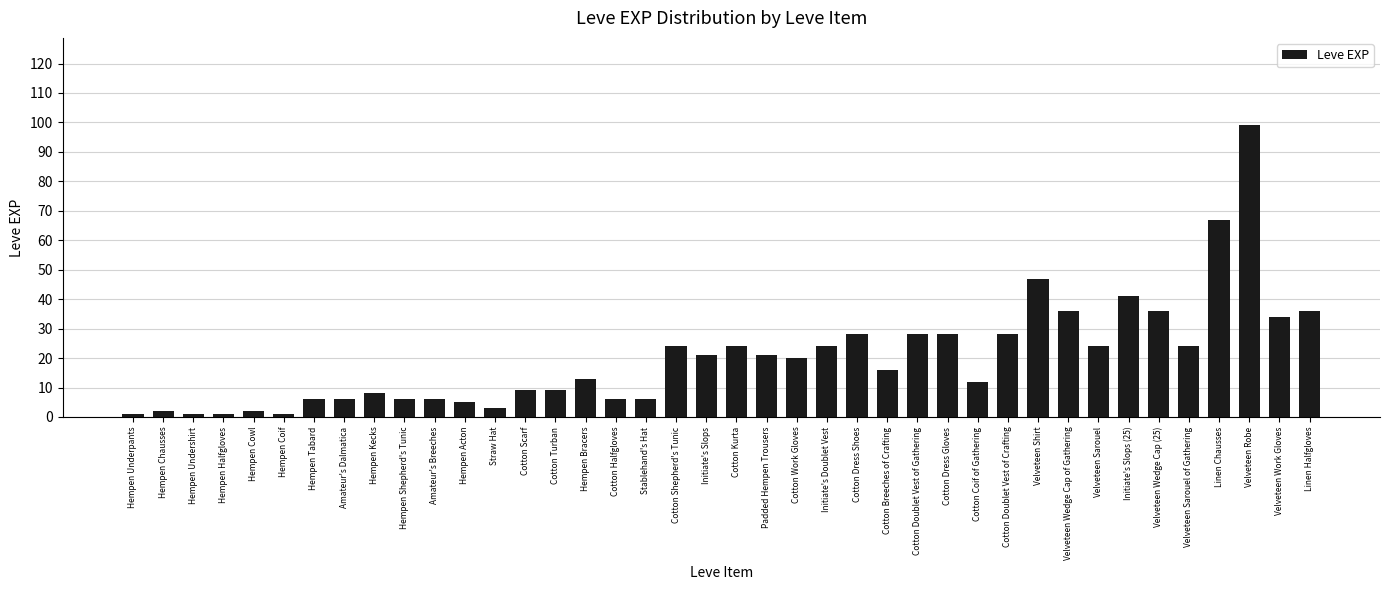

What is the greatest value displayed?

99